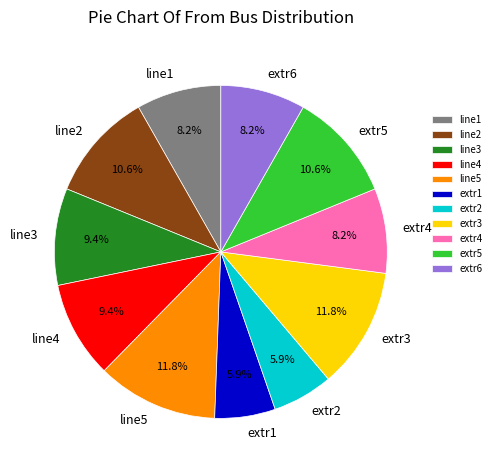

To the nearest percent, what percentage of the pie is line5?

12%